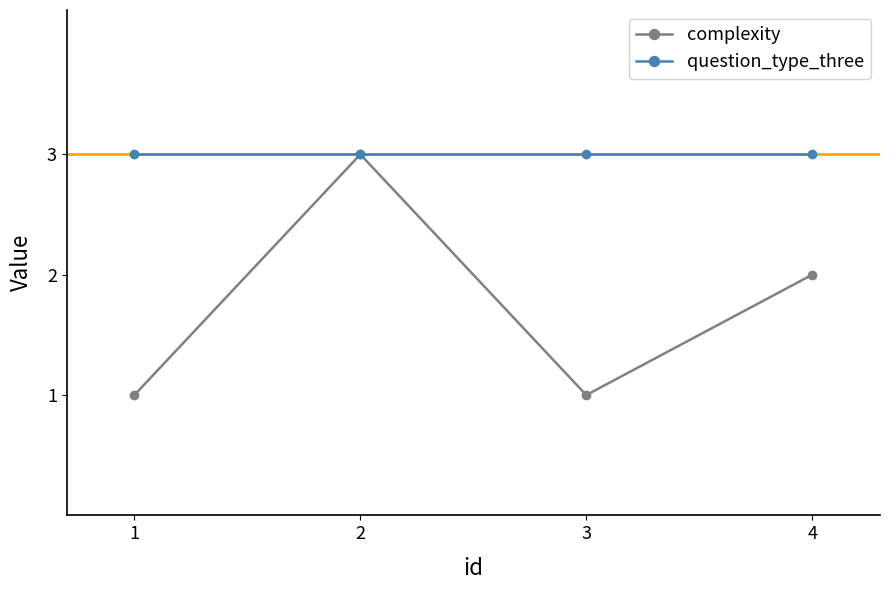

True or false: question_type_three has more than 2 points higher than both neighbors.

False